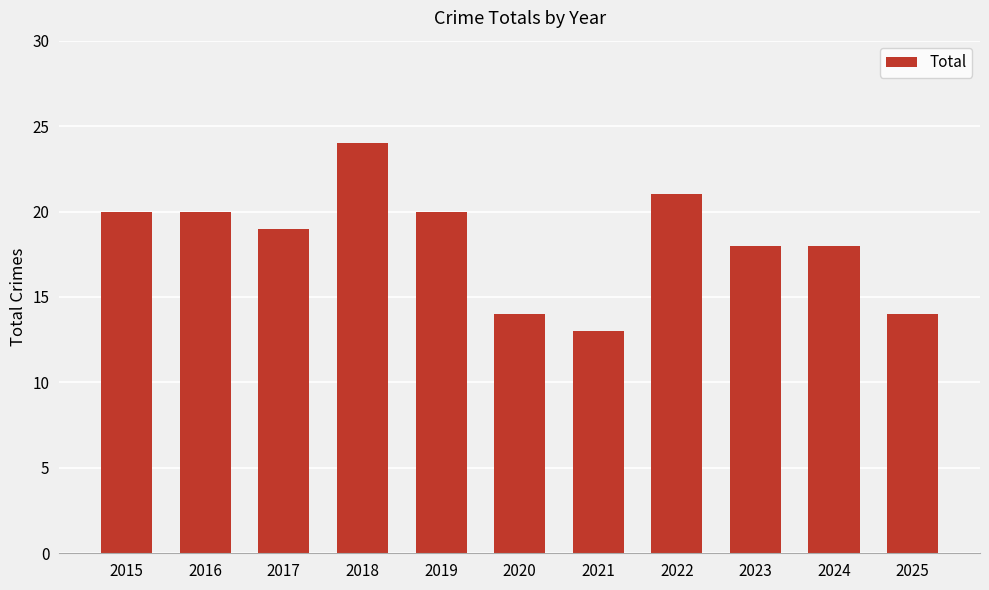

Reading left to right, extract all data points from this chart.

2015=20	2016=20	2017=19	2018=24	2019=20	2020=14	2021=13	2022=21	2023=18	2024=18	2025=14